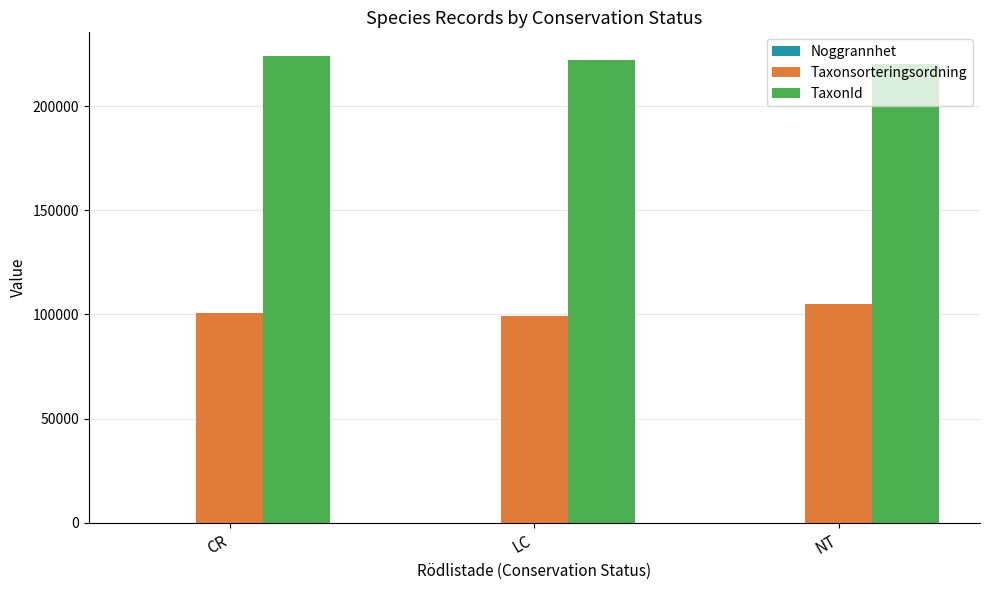

How many categories are shown in the chart?

3